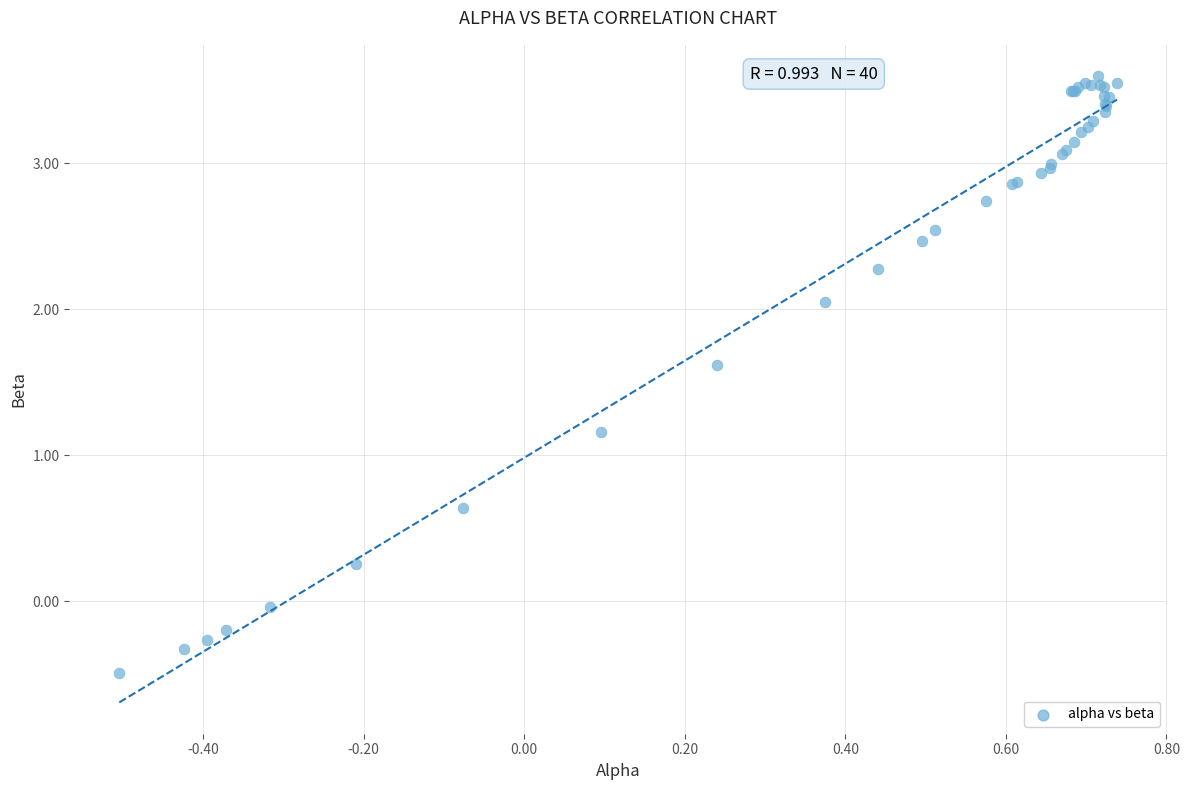

What Y value in the scatter plot is closest to 1?

1.2